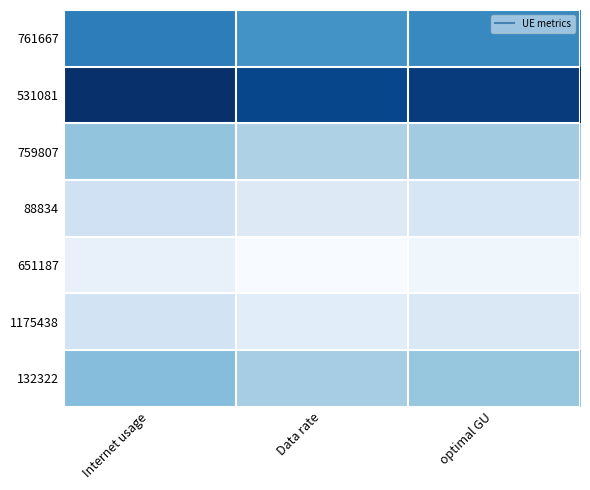

Reading left to right, list all the values displayed in this chart.

761667: Internet usage=124.2	Data rate=122.7	optimal GU=123.4
531081: Internet usage=129.5	Data rate=128.0	optimal GU=128.7
759807: Internet usage=118.8	Data rate=117.4	optimal GU=118.1
88834: Internet usage=115.3	Data rate=113.9	optimal GU=114.6
651187: Internet usage=113.0	Data rate=111.7	optimal GU=112.3
1175438: Internet usage=115.0	Data rate=113.6	optimal GU=114.3
132322: Internet usage=119.4	Data rate=117.9	optimal GU=118.6